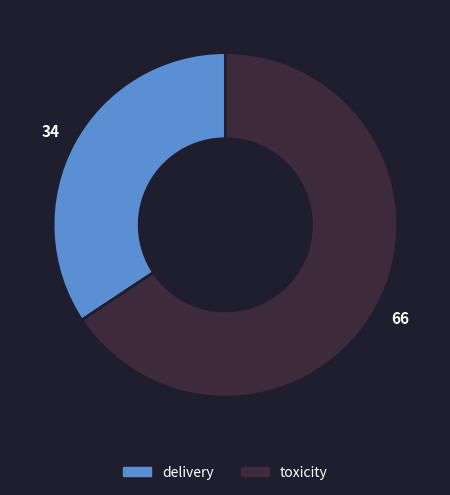

The delivery slice represents 22% of the pie. True or false?

False